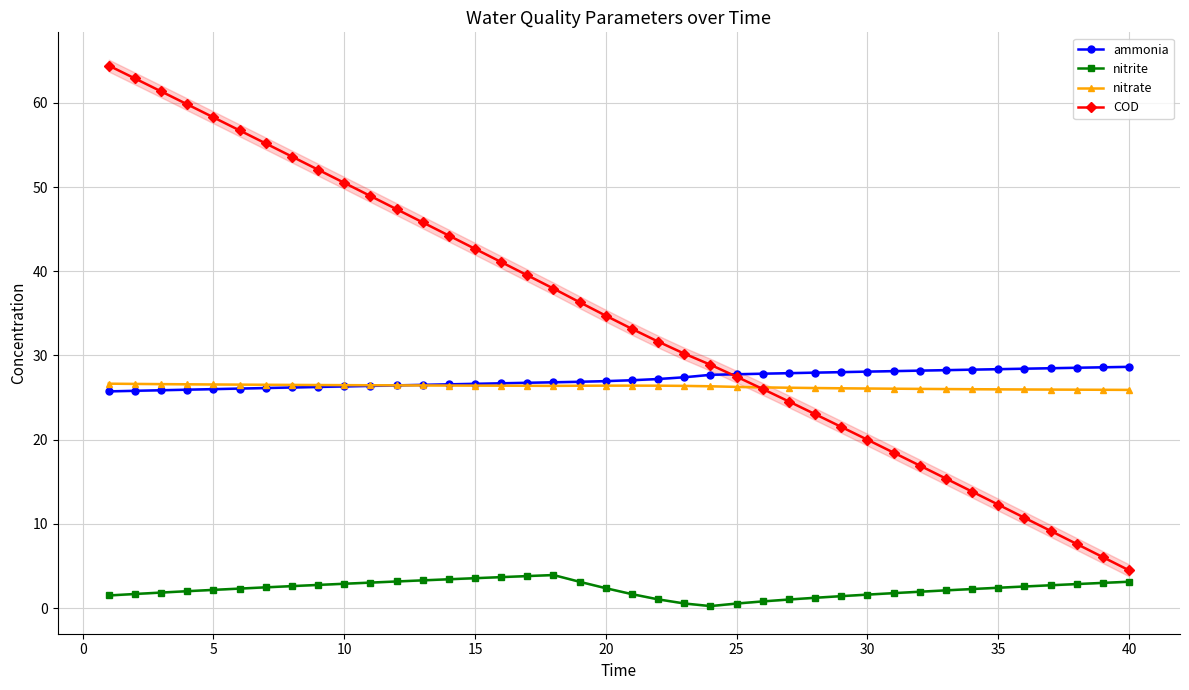

True or false: COD and nitrite cross at least once.

False